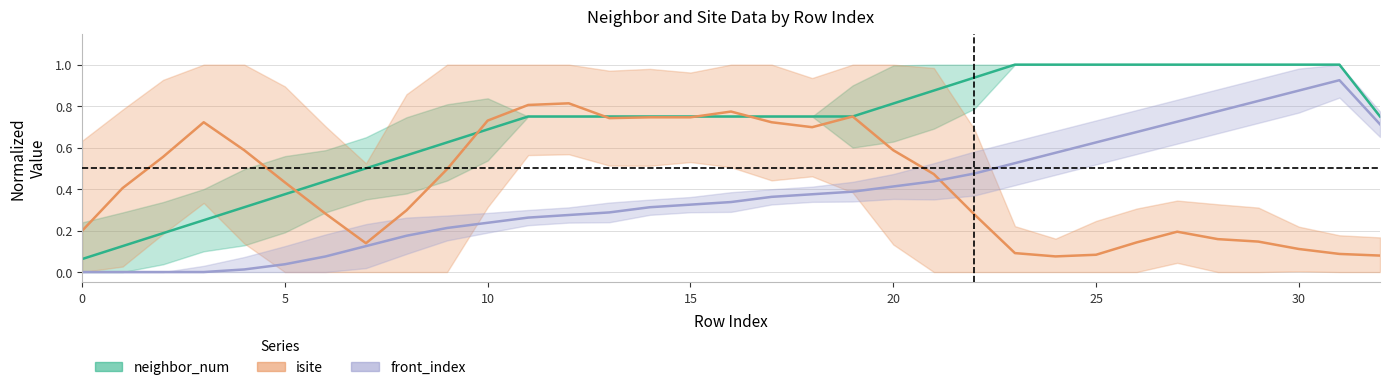

True or false: isite has a value of 0.5 at 9.

True